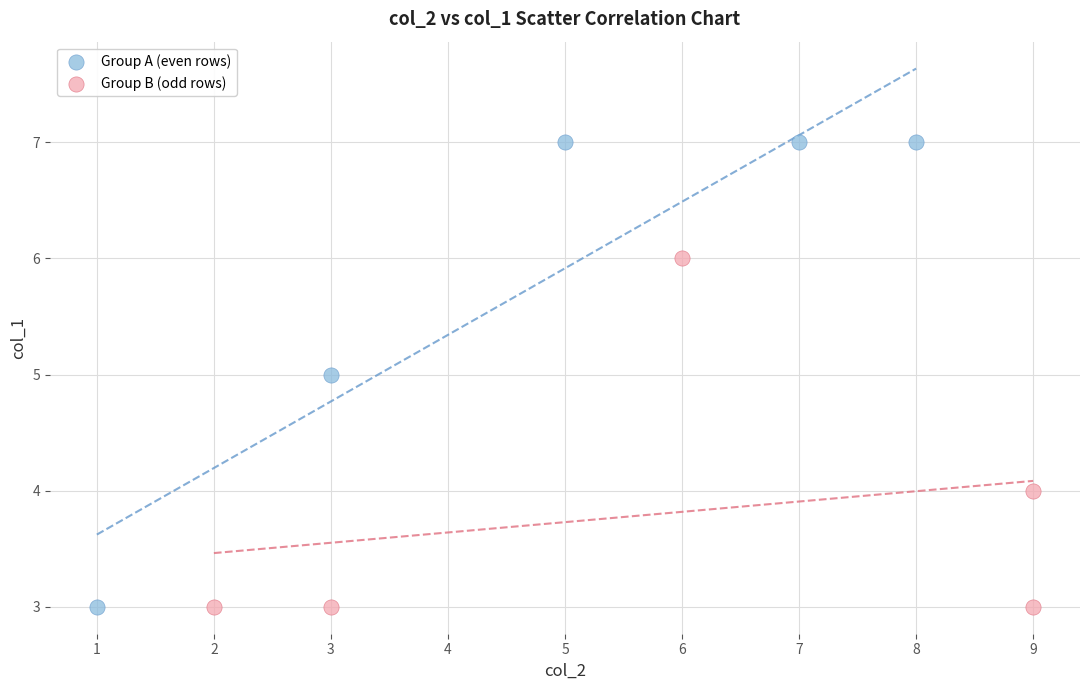

Which series has the largest Y range (max minus min)?

Group A (even rows)